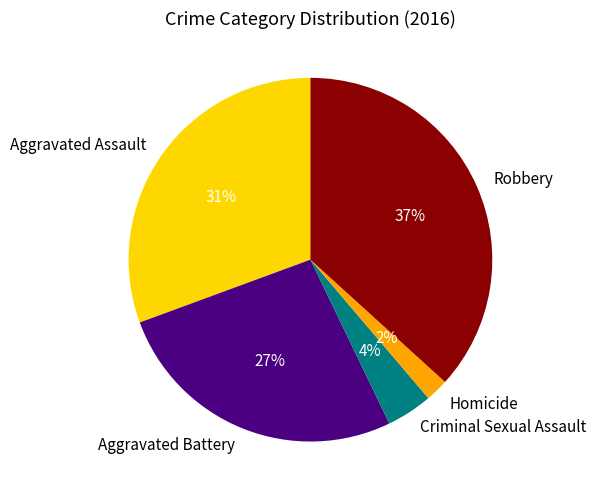

Approximately how many times larger is the value at Homicide compared to Aggravated Battery?

0.1